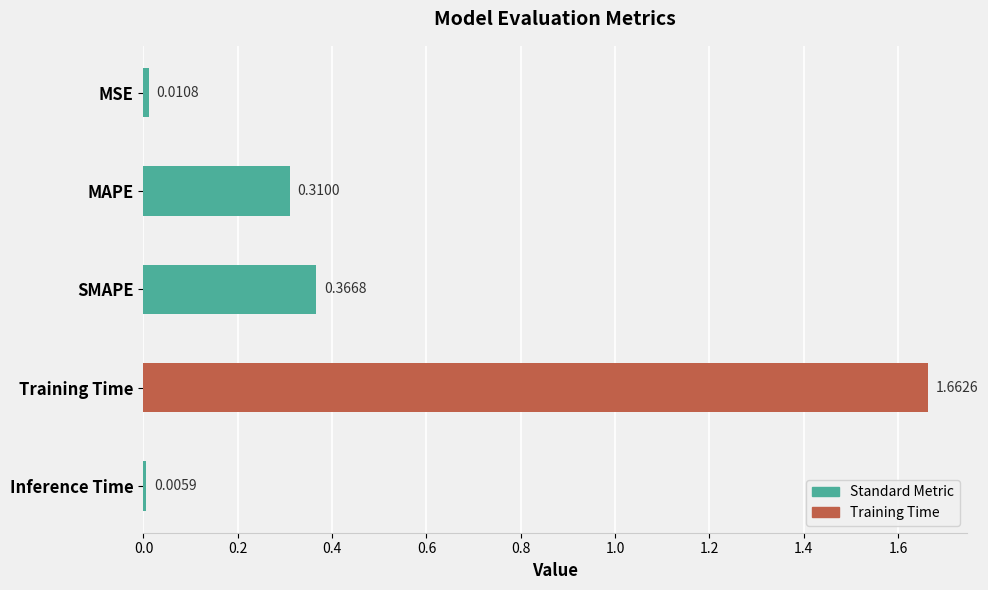

What is the average value?

0.5